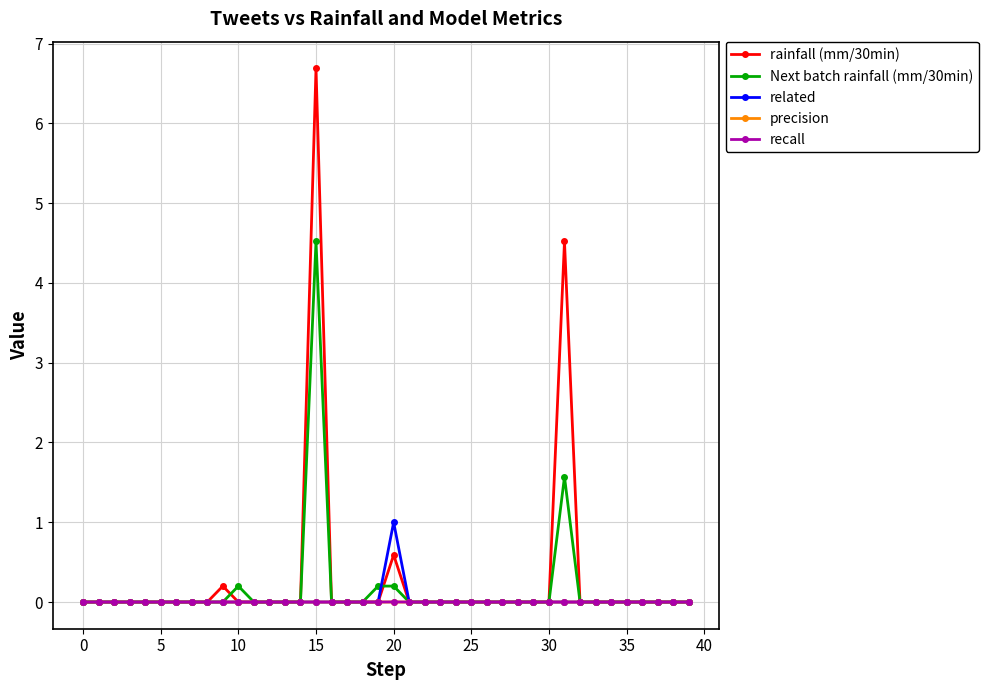

What is the maximum value shown in the chart?

6.7